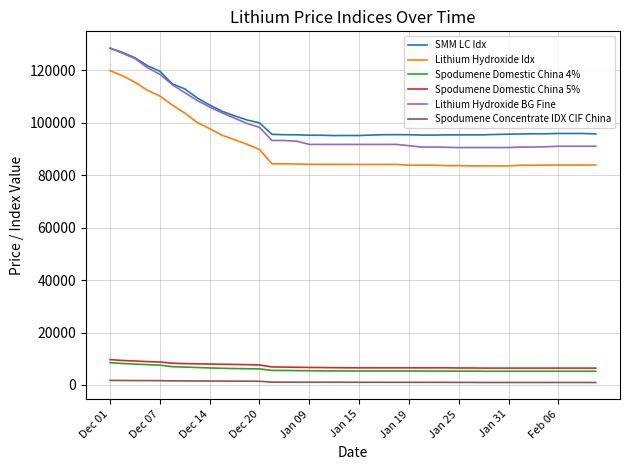

True or false: Lithium Hydroxide BG Fine and Lithium Hydroxide Idx cross at least once.

False